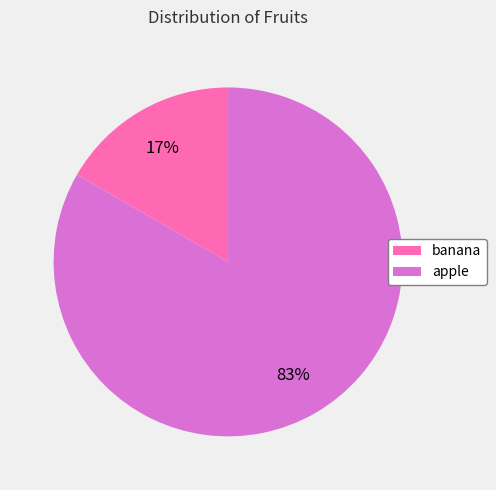

Between banana and apple, which is larger?

apple